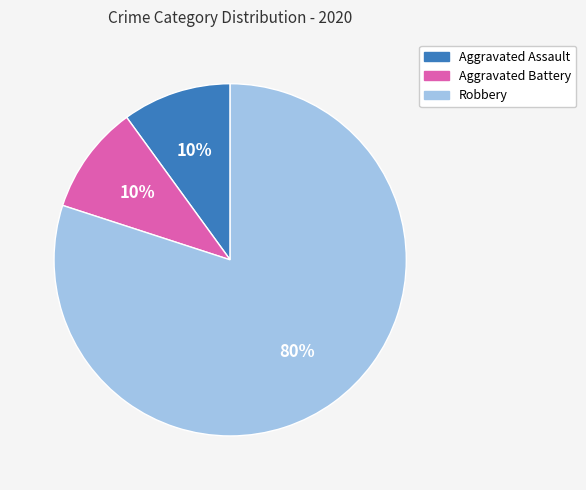

To the nearest percent, what is the difference between the Aggravated Battery and Robbery slice percentages?

70%